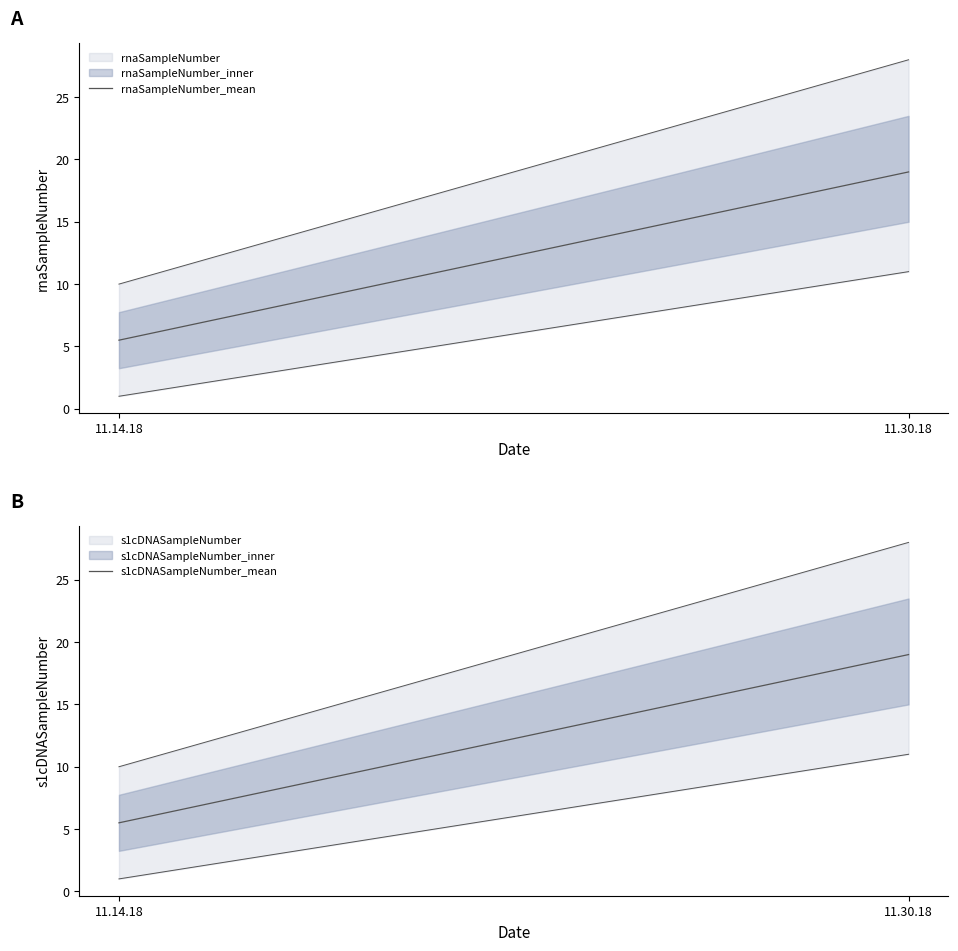

At which label is rnaSampleNumber_mean closest to 12?

11.14.18